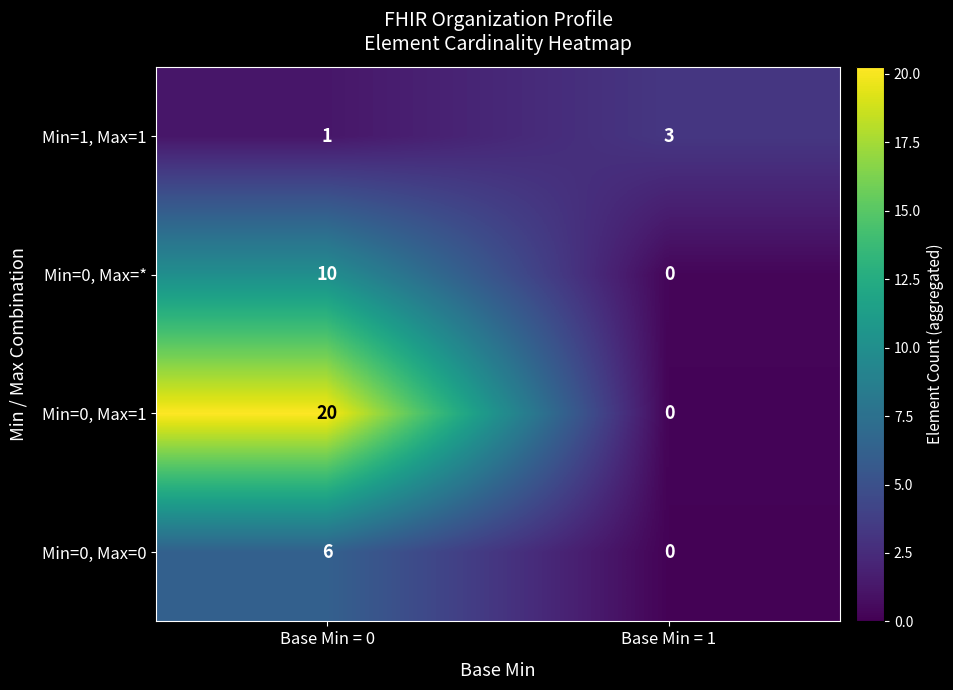

How many distinct data groups are displayed?

4